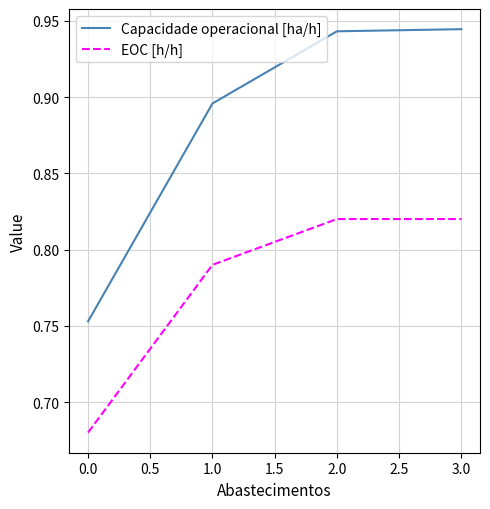

Where is Capacidade operacional [ha/h] nearest to the value 0?

0.0